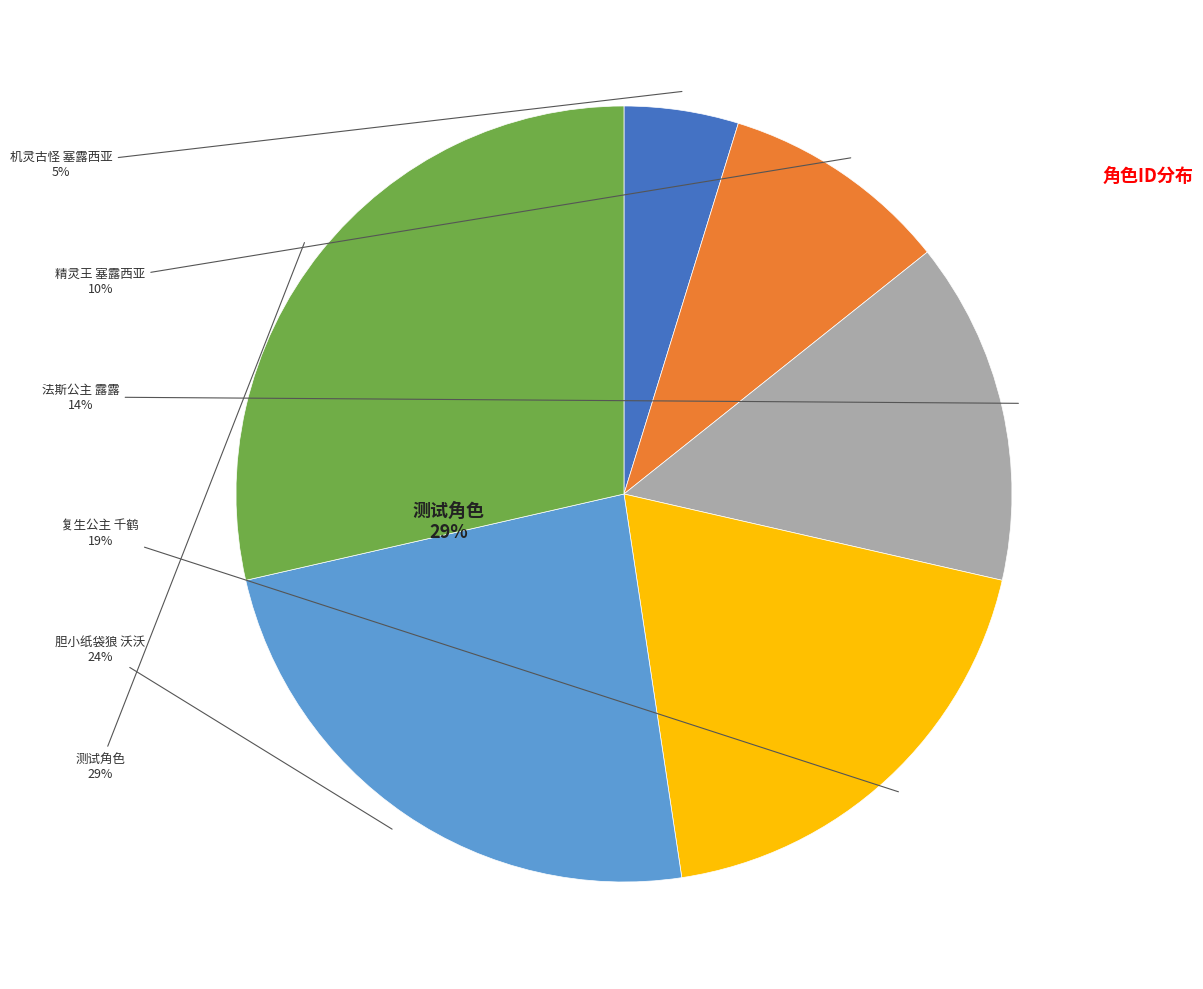

True or false: 测试角色 accounts for 16% of the total.

False